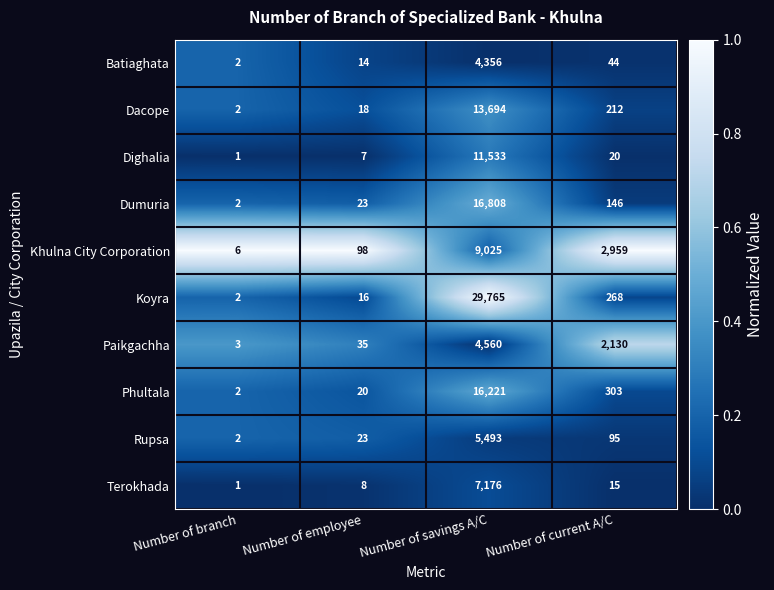

What is the difference between the maximum and minimum values in the Koyra series?

29763